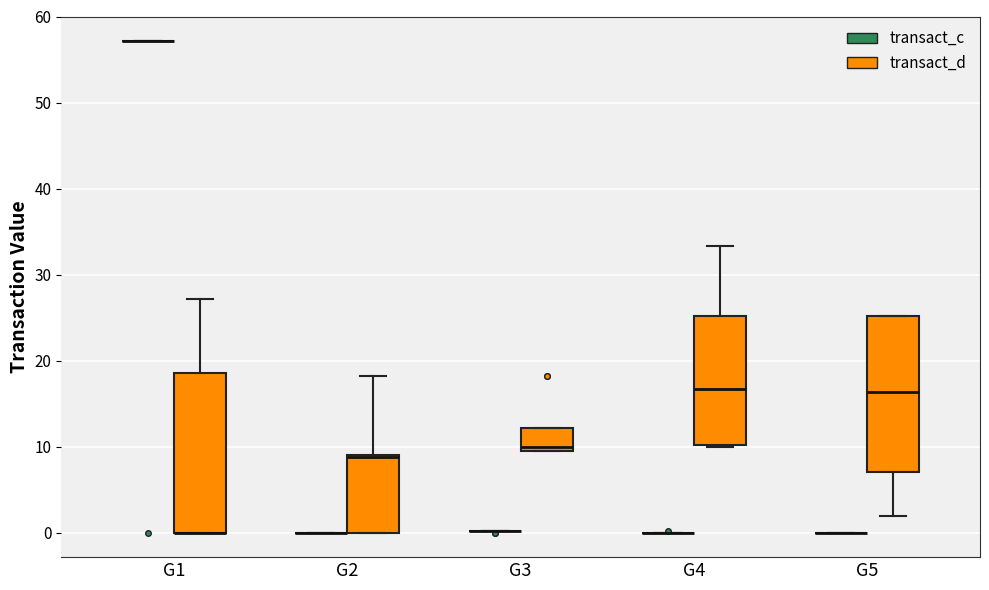

Reading left to right, transcribe this box plot: for each box, give where its median line is, the range the box spans, and where its two whiskers end, as read against the y-axis. The values are not printed on the chart, so give them approximately, as read against the axis.

G1 (transact_c): box collapsed to a line at 57, whiskers 57 to 57
G1 (transact_d): median 0 (drawn on the box's lower edge), box 0 to 19, whiskers 0 to 27
G2 (transact_c): box collapsed to a line at 0, whiskers 0 to 0
G2 (transact_d): median 9 (drawn on the box's upper edge), box 0 to 9, whiskers 0 to 18
G3 (transact_c): box collapsed to a line at 0, whiskers 0 to 0
G3 (transact_d): median 10, box 9 to 12, whiskers 9 to 12
G4 (transact_c): box collapsed to a line at 0, whiskers 0 to 0
G4 (transact_d): median 17, box 10 to 25, whiskers 10 to 33
G5 (transact_c): box collapsed to a line at 0, whiskers 0 to 0
G5 (transact_d): median 16, box 7 to 25, whiskers 2 to 25